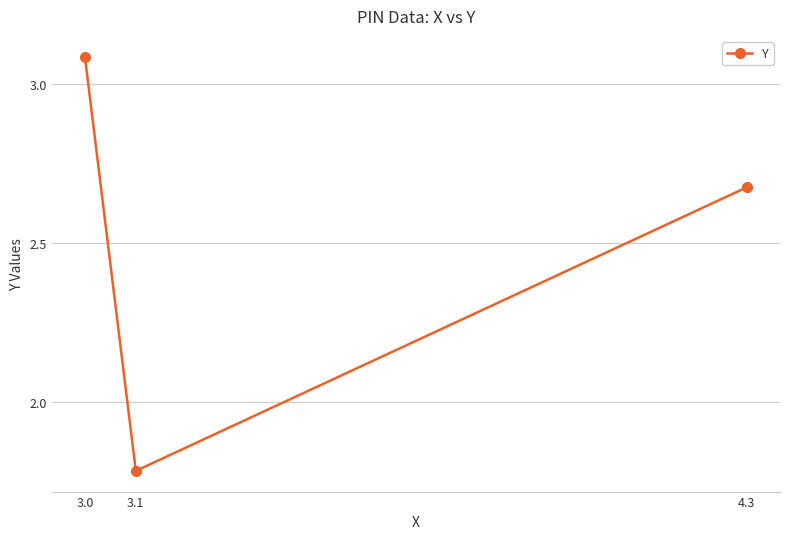

Count the number of values greater than 2.

2